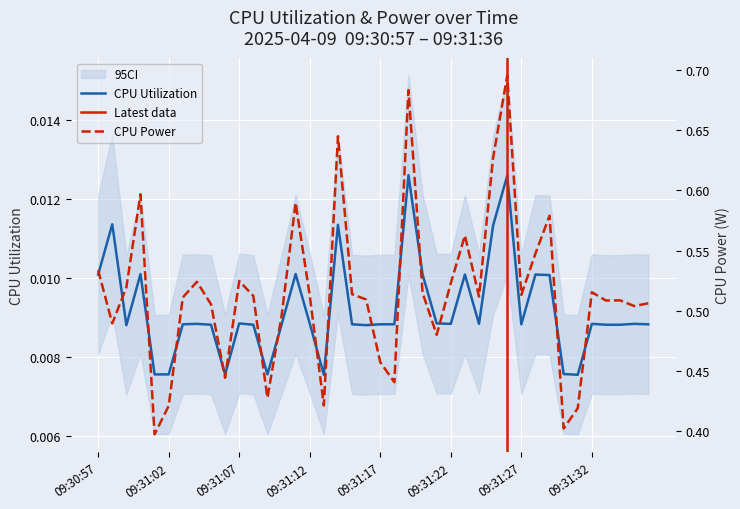

Rank the series by their maximum value, from highest to lowest.

CPU Power, CPU Utilization